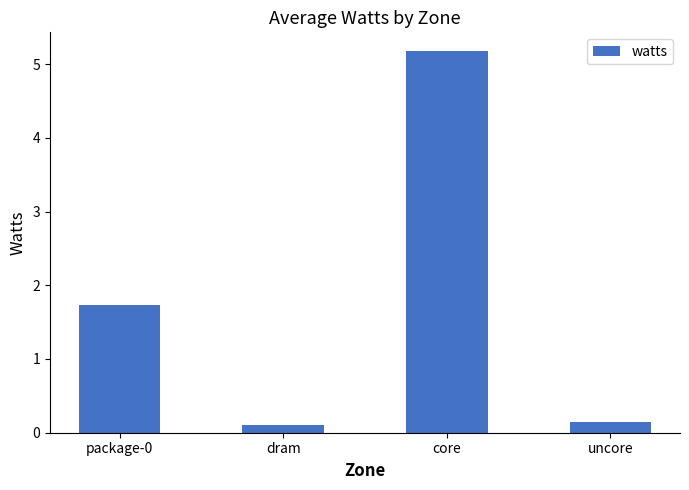

What is the value of the 1st bar from the left?

1.7